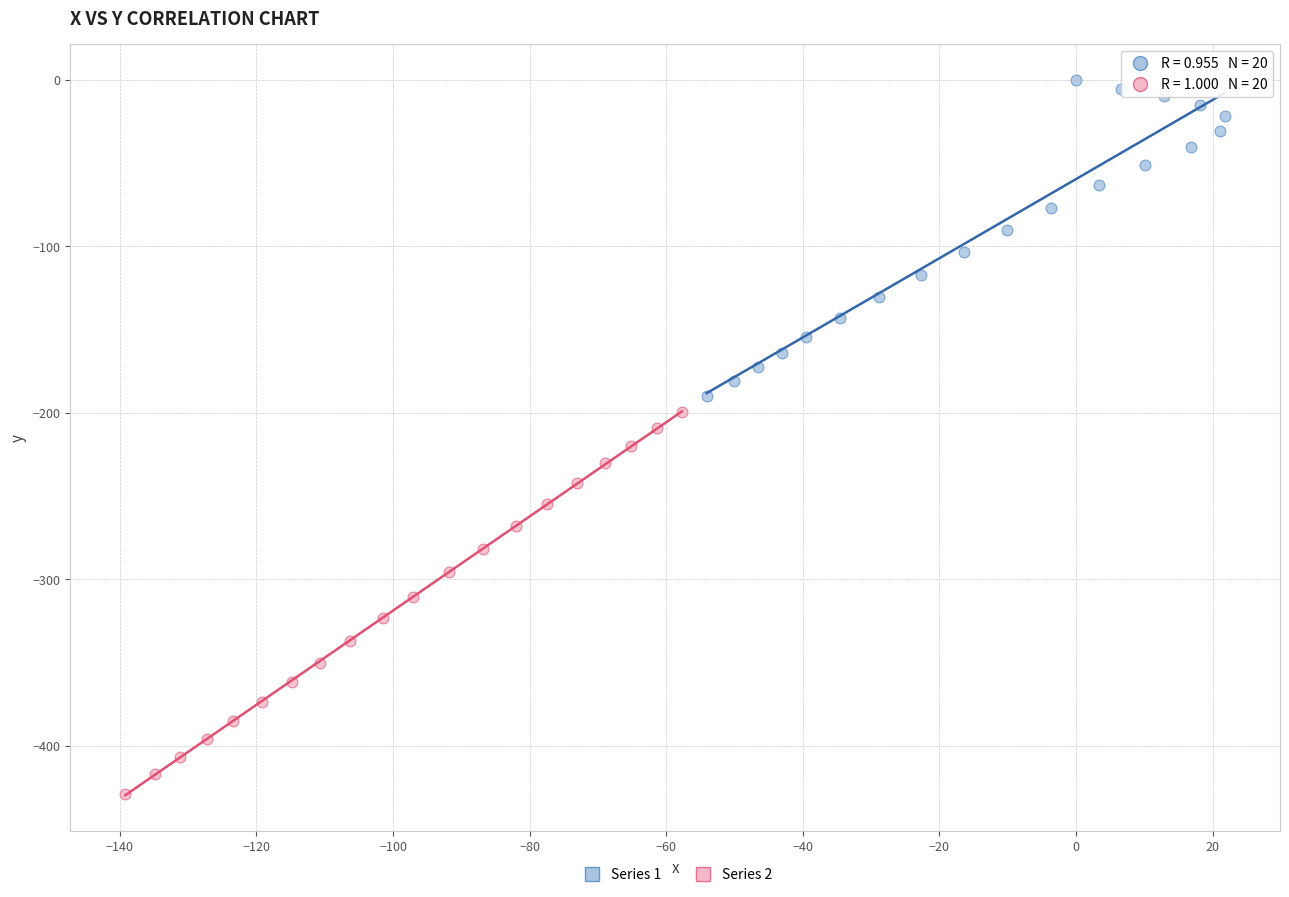

Which series reaches the maximum Y coordinate?

Series 1